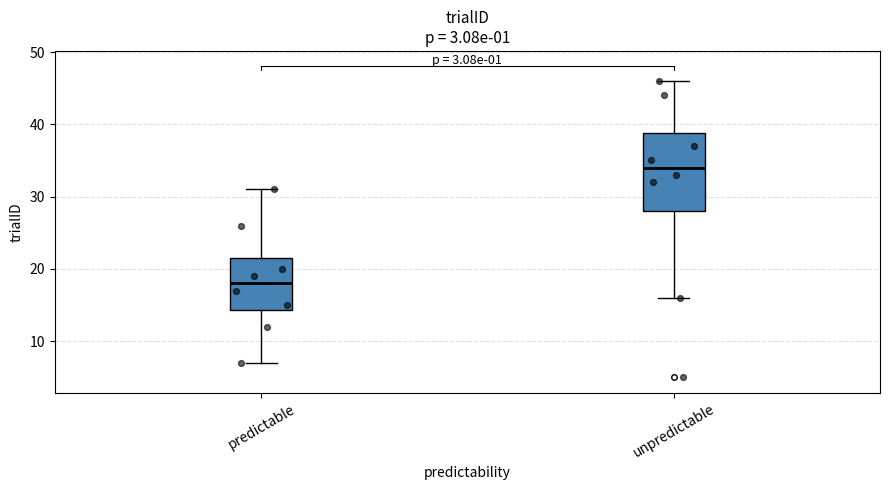

Reading left to right, read every box against the y-axis: the position of its median line, the range the box covers, and the ends of its whiskers. The values are not printed on the chart, so give them approximately, as read against the axis.

predictable: median 18, box 14 to 22, whiskers 7 to 31
unpredictable: median 34, box 28 to 39, whiskers 16 to 46